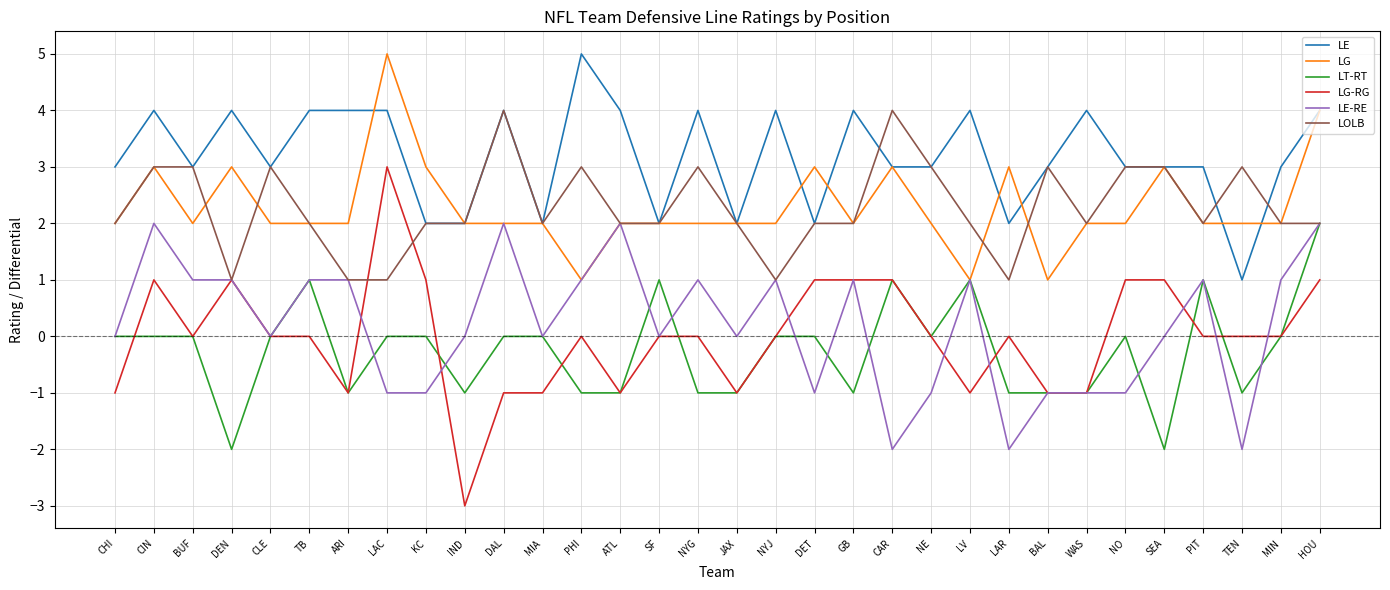

True or false: LE-RE and LE intersect in this chart.

False